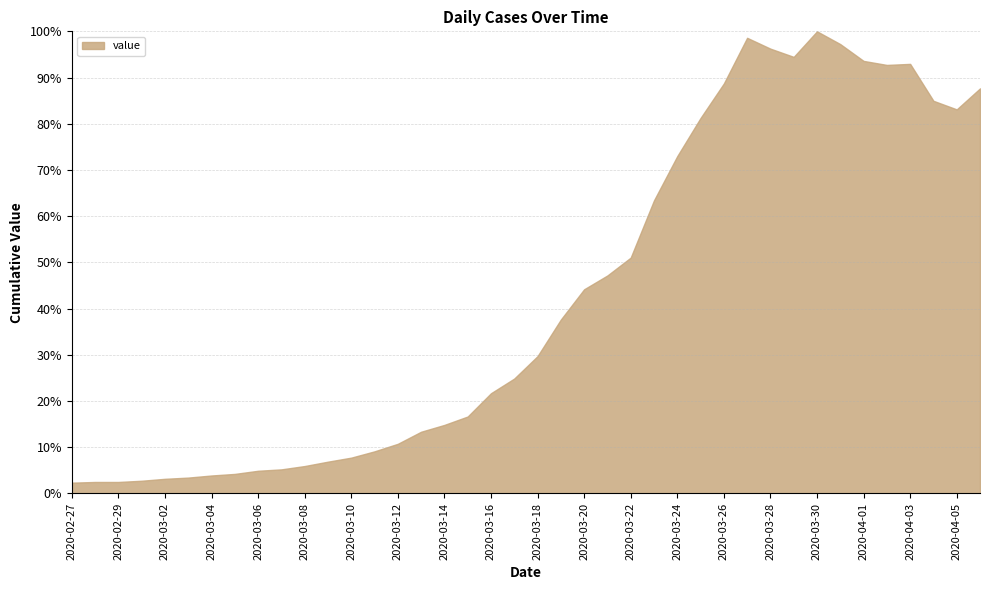

What is the label of the 13th point from the left?

2020-03-10